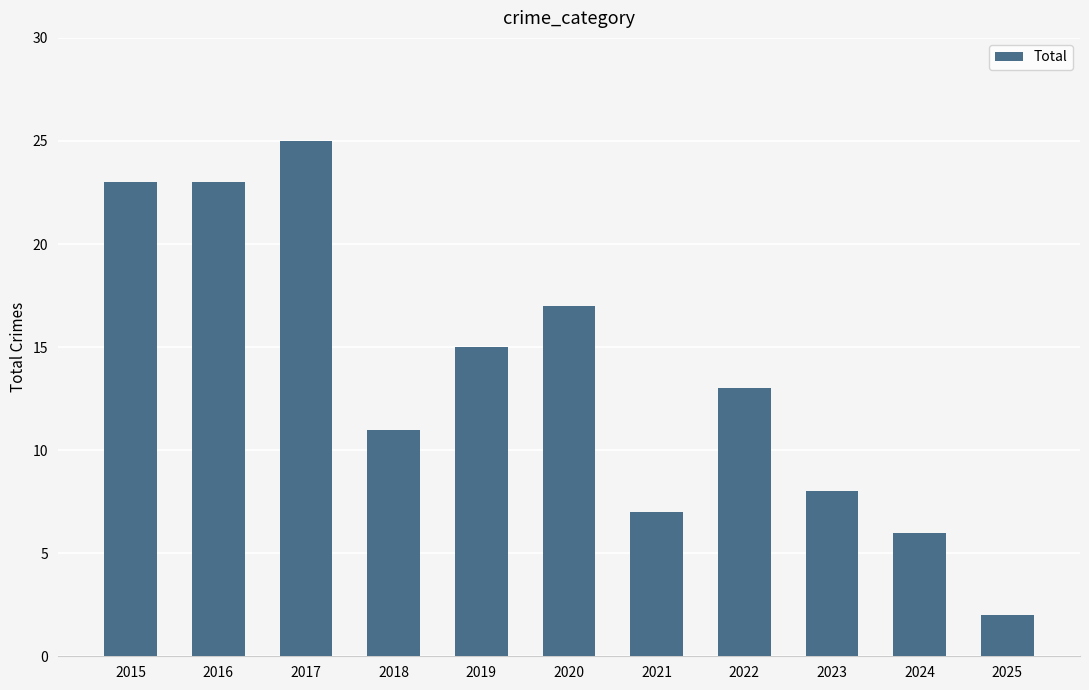

Reading left to right, list all the values displayed in this chart.

23	23	25	11	15	17	7	13	8	6	2